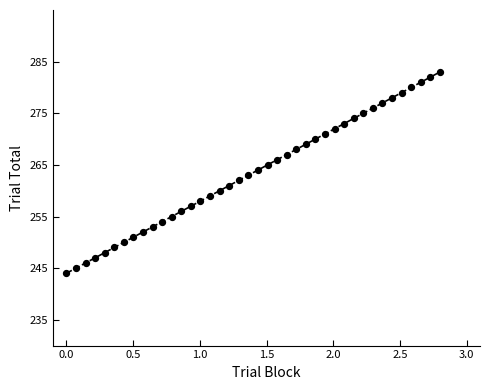

What is the range of Y values (max minus min)?

39